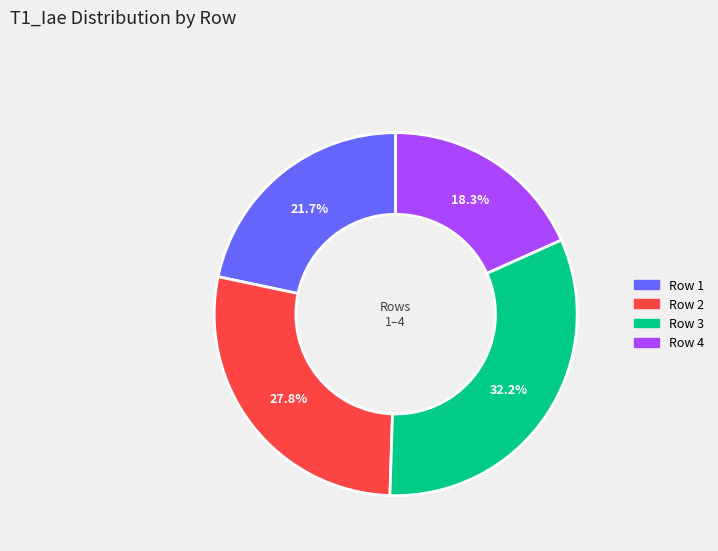

Does Row 3 account for over 50% of the chart?

No